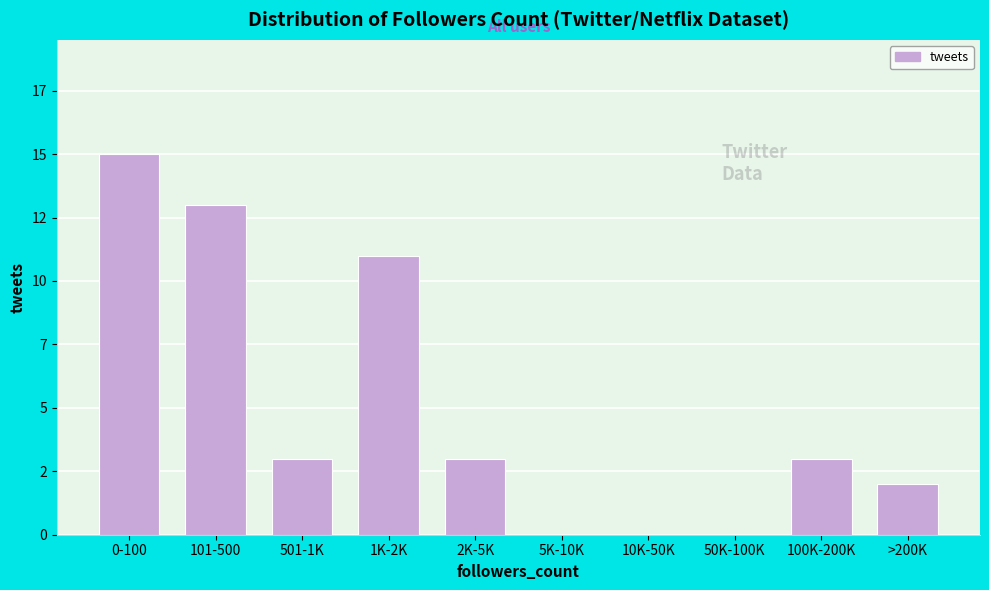

Are the bars horizontal?

No